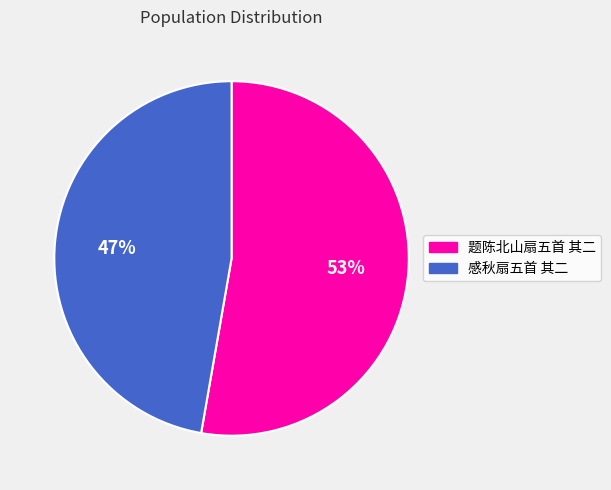

What is the majority slice?

题陈北山扇五首 其二